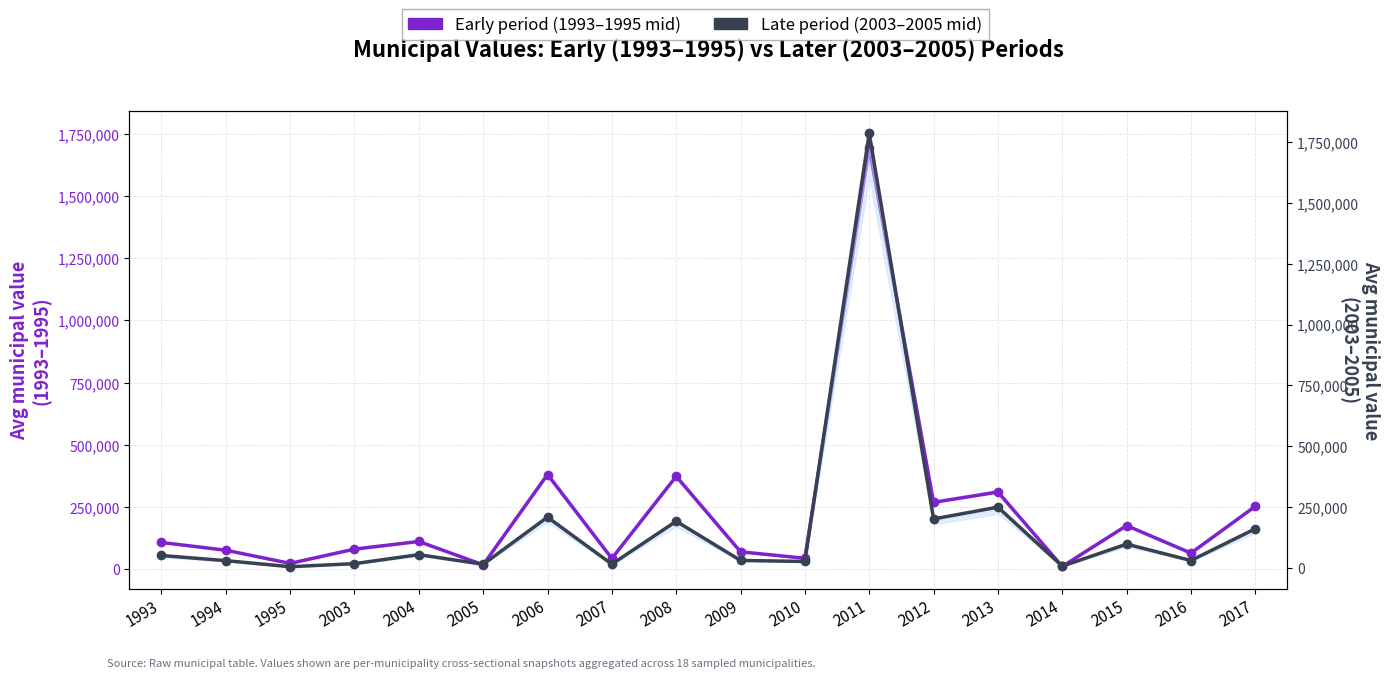

What is the difference between the Early period (1993–1995 mid) values at 1993 and 2006?

273305.6